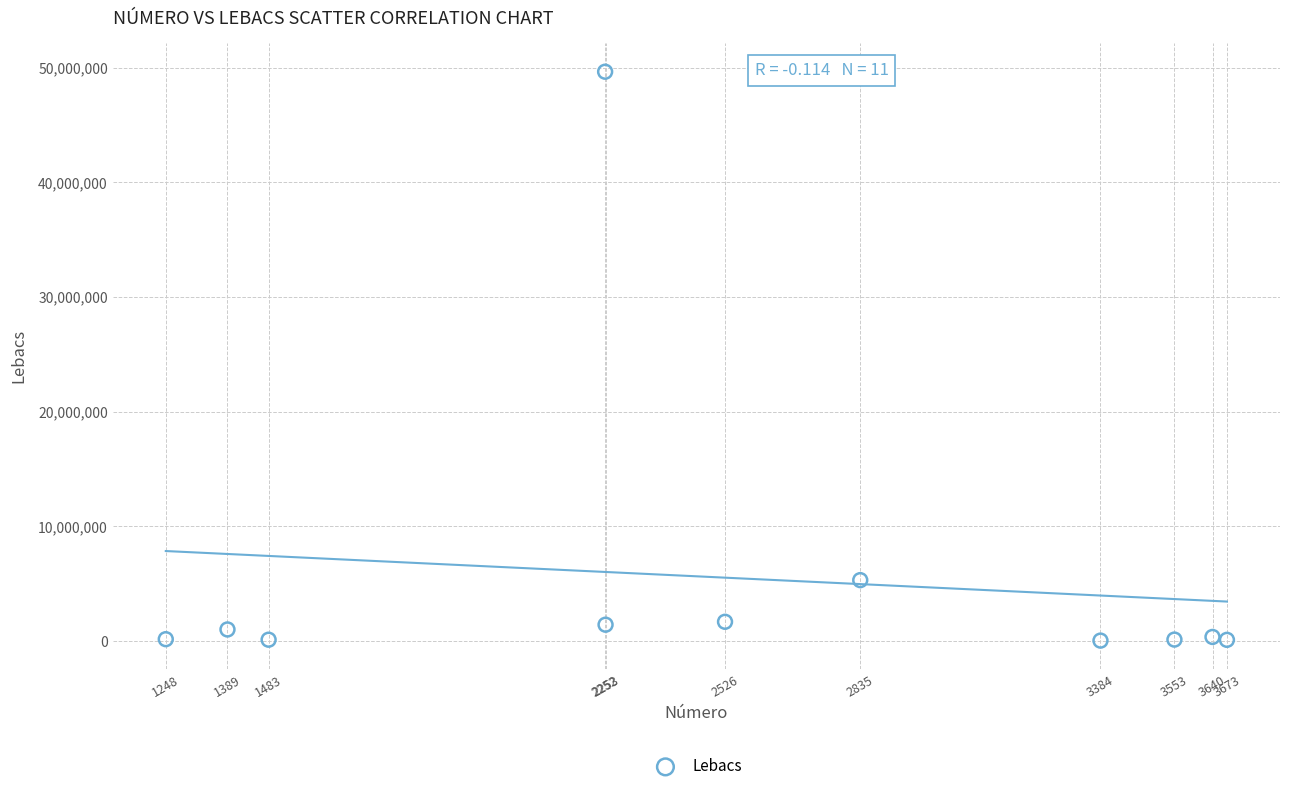

What Y value in the scatter plot is closest to 24845500?

5313000